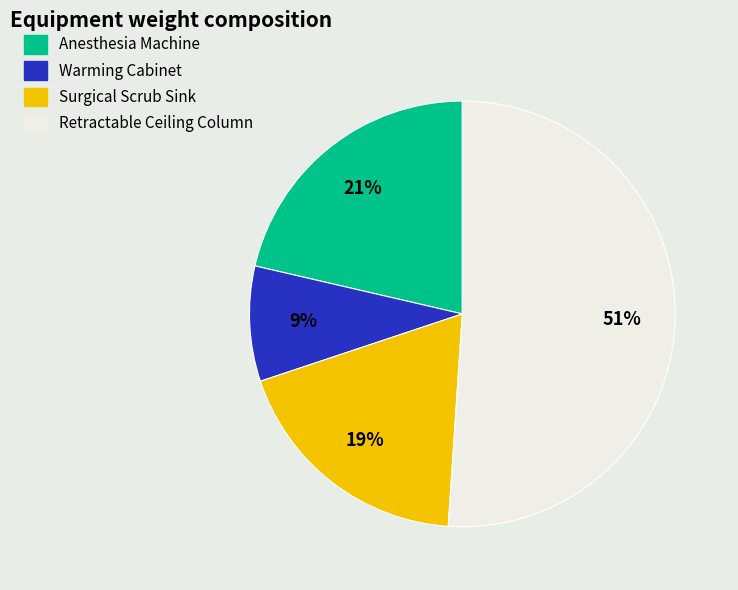

What is the smallest slice in the pie chart?

Warming Cabinet